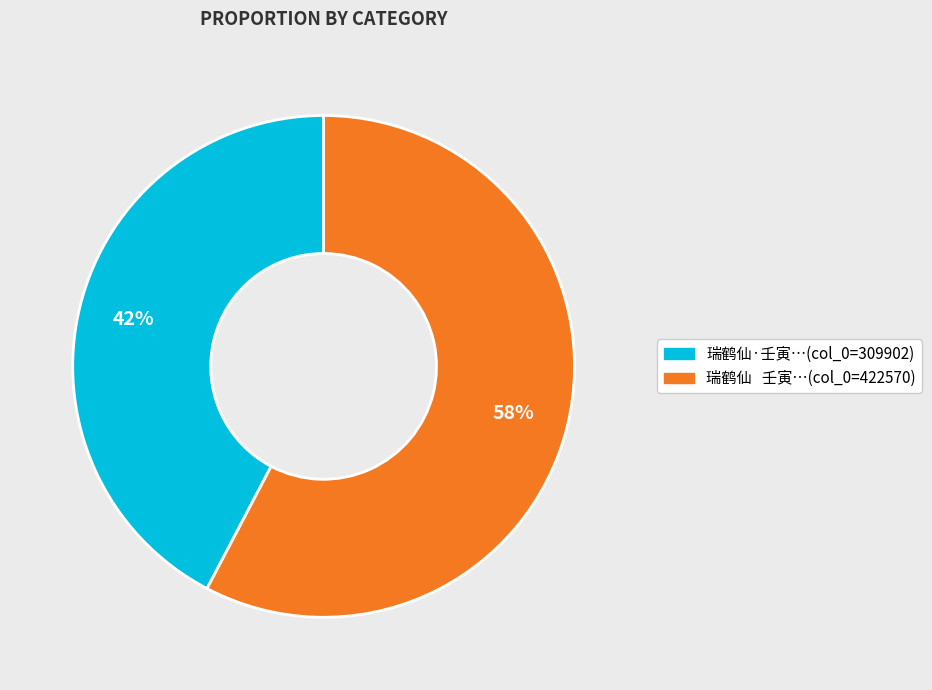

Combined, do 瑞鹤仙 壬寅…(col_0=422570) and 瑞鹤仙·壬寅…(col_0=309902) account for over 50%?

Yes